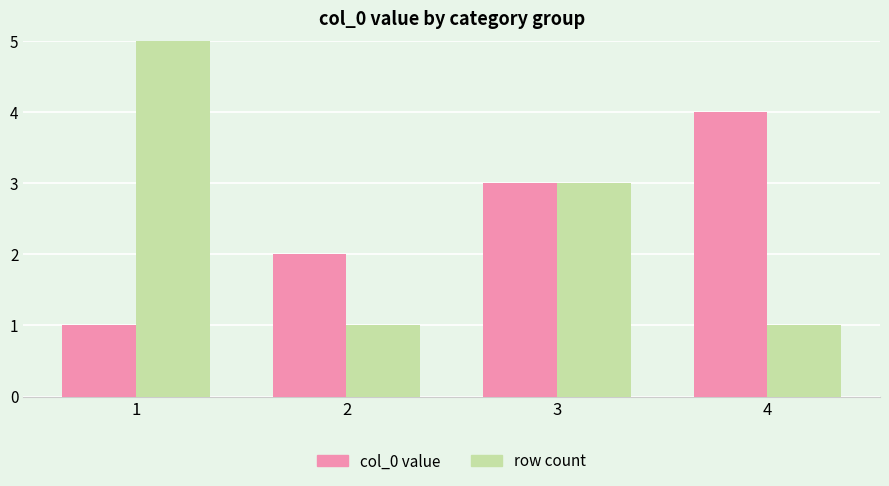

What is the maximum value for row count?

5